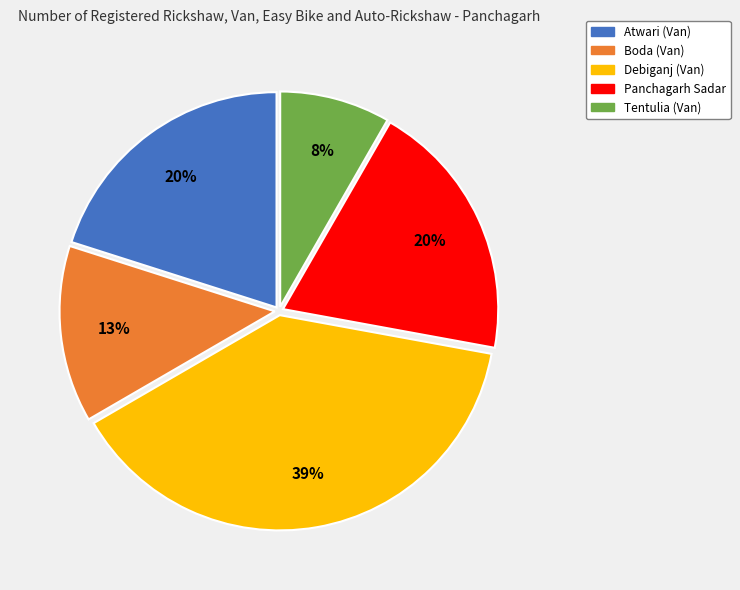

Which has a higher value, Boda (Van) or Tentulia (Van)?

Boda (Van)